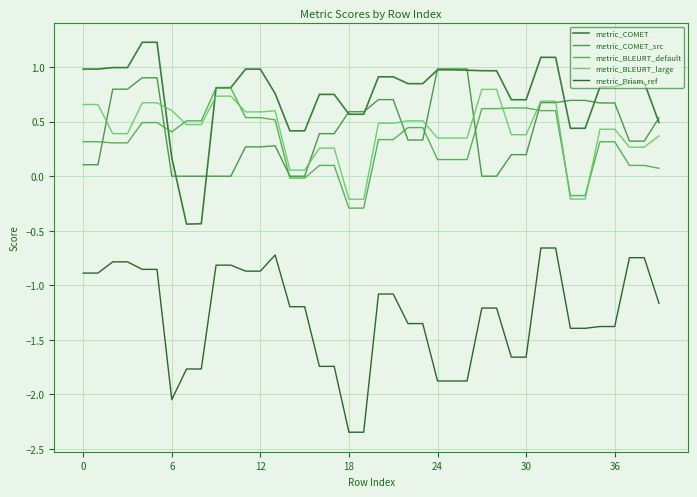

How many times do metric_COMET_src and metric_BLEURT_default cross each other?

7